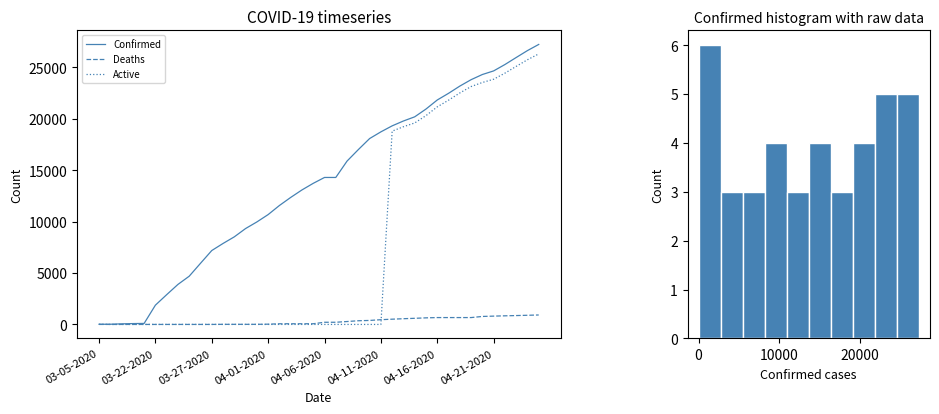

True or false: Confirmed and Deaths cross at least once.

False